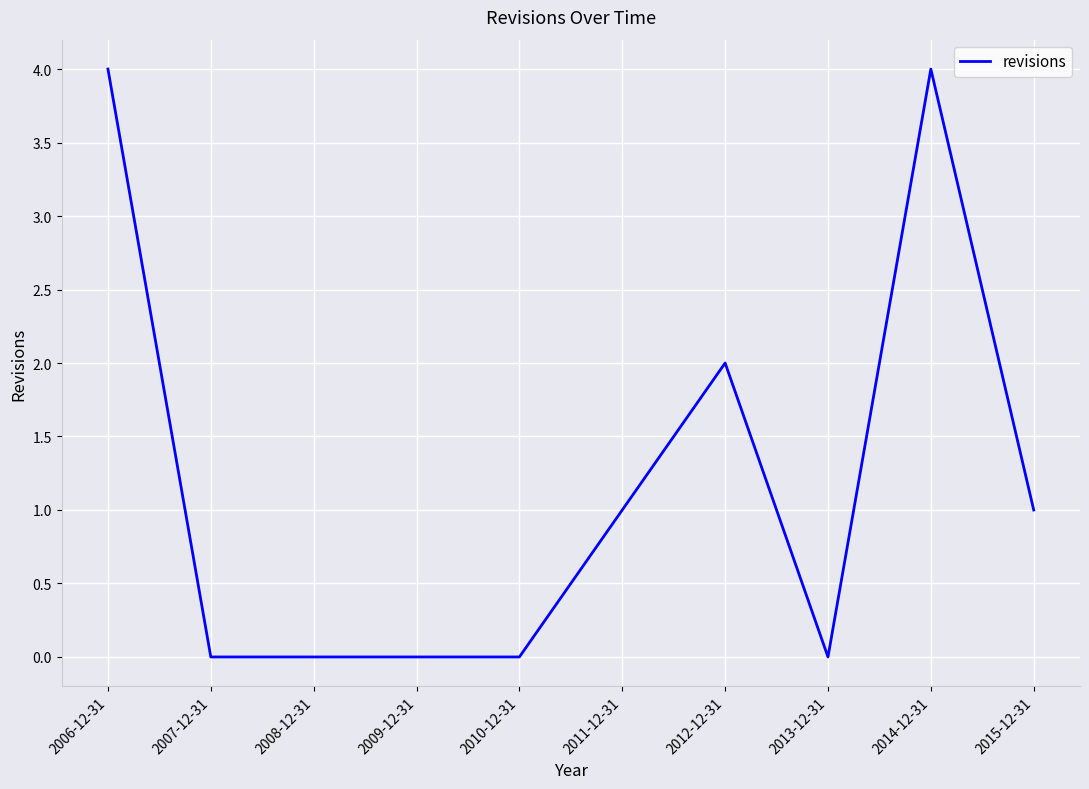

What is the maximum value shown in the chart?

4